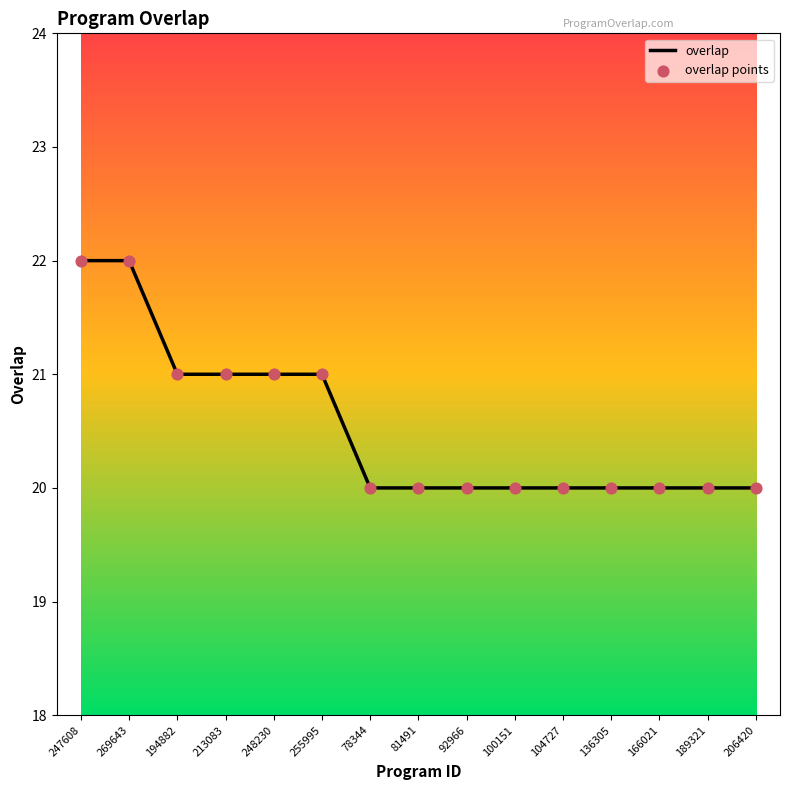

What is the ratio of the value at 100151 to the value at 269643?

0.9